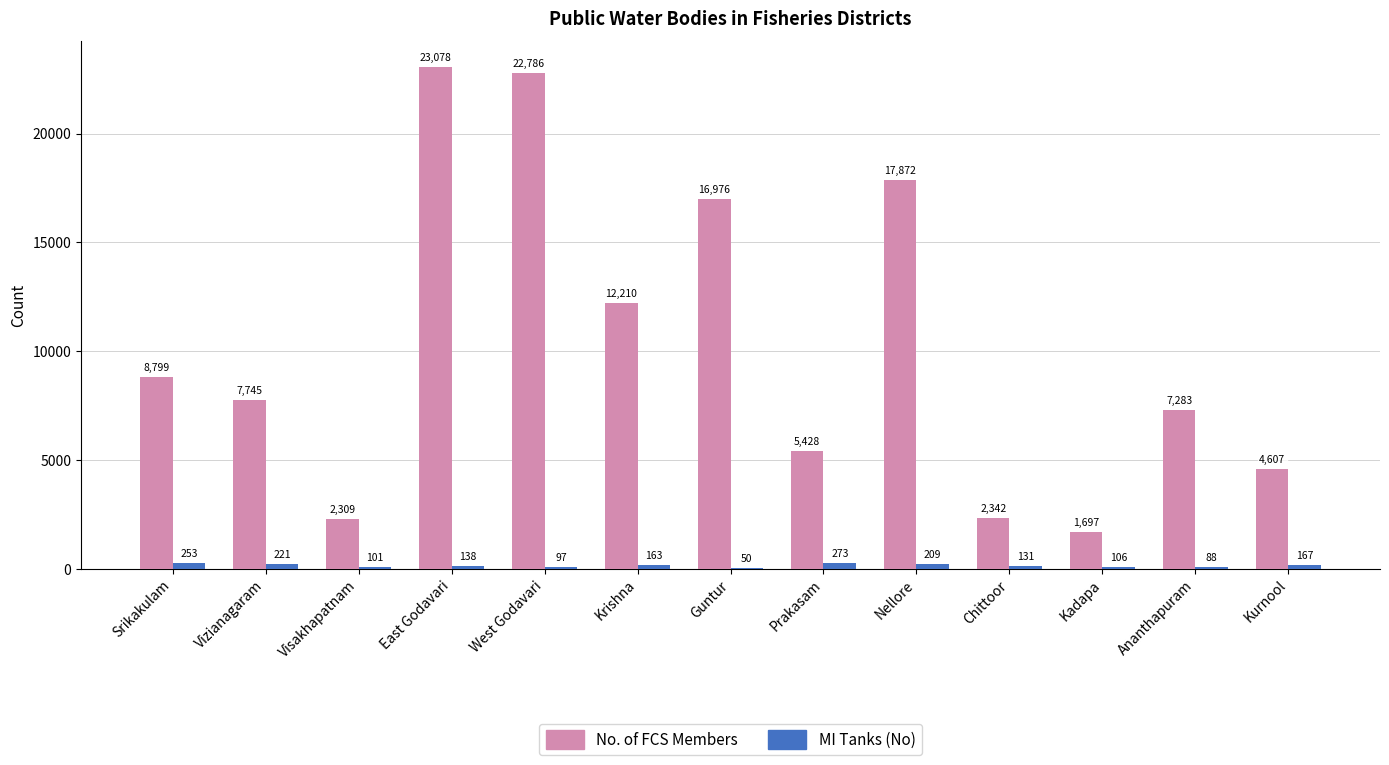

Which series changed the most between Vizianagaram and Krishna?

No. of FCS Members